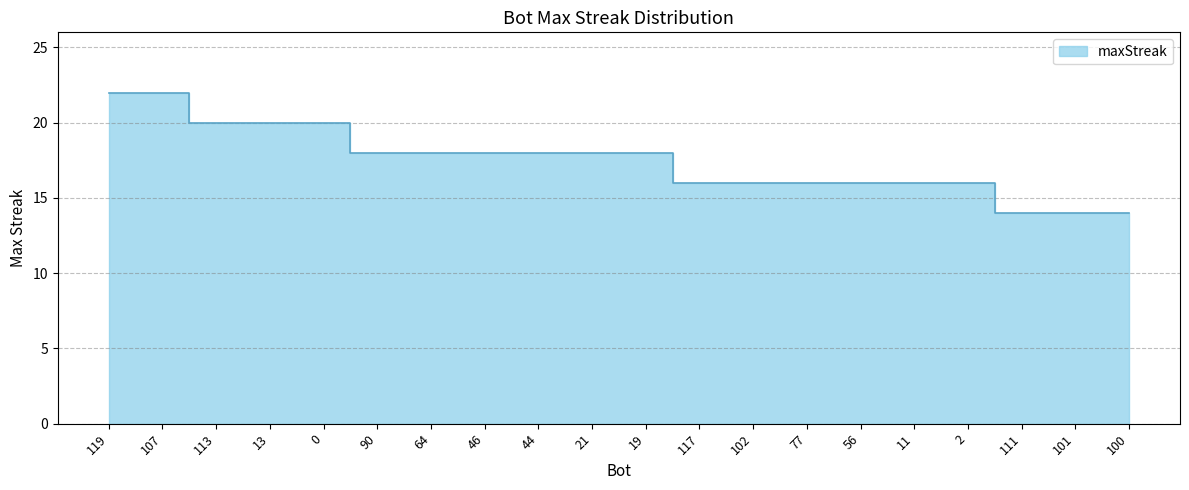

How many lines are shown in the chart?

1